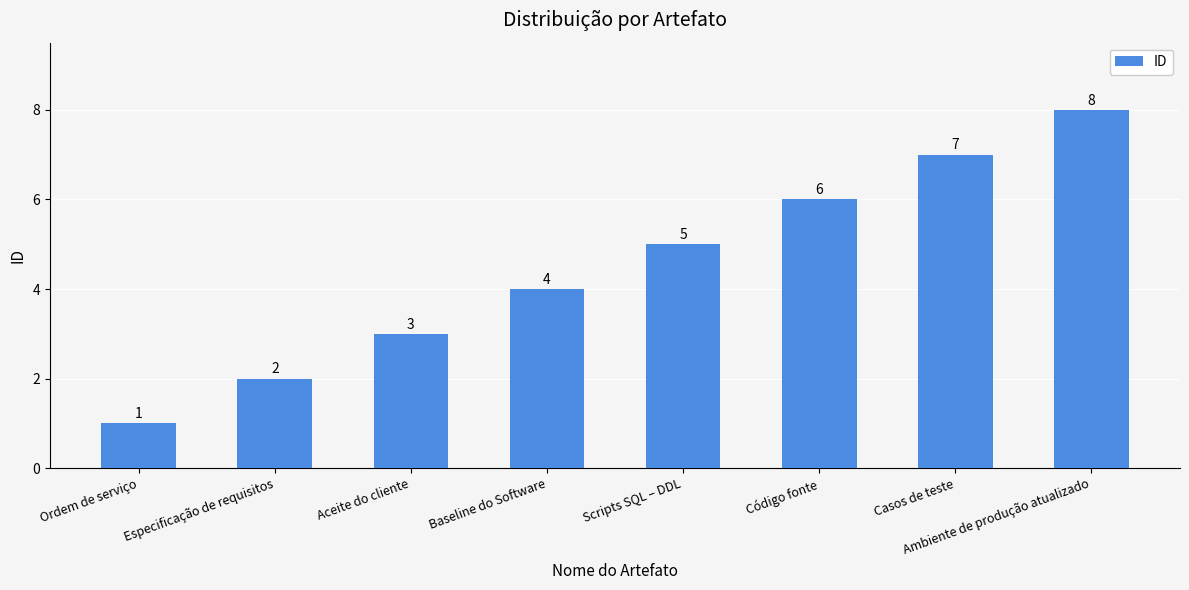

What is the value of the 1st bar from the left?

1